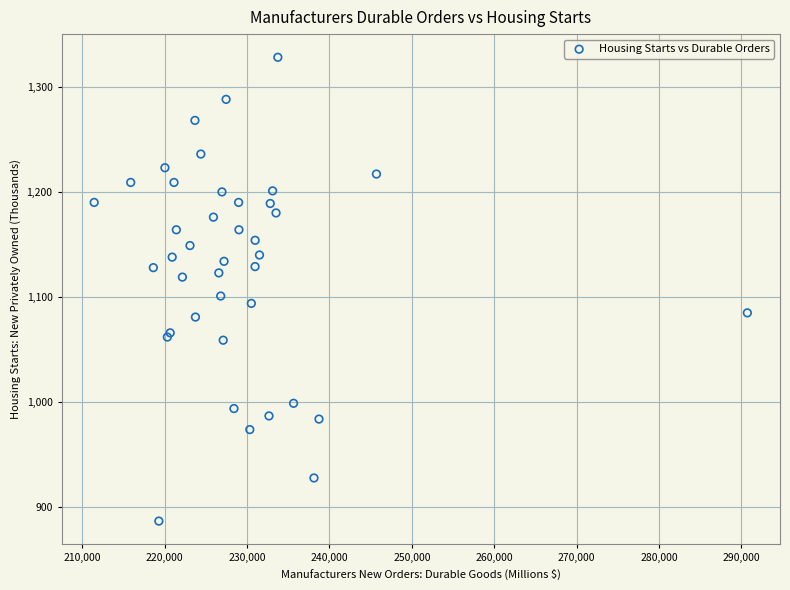

What Y value in the scatter plot is closest to 1107?

1101